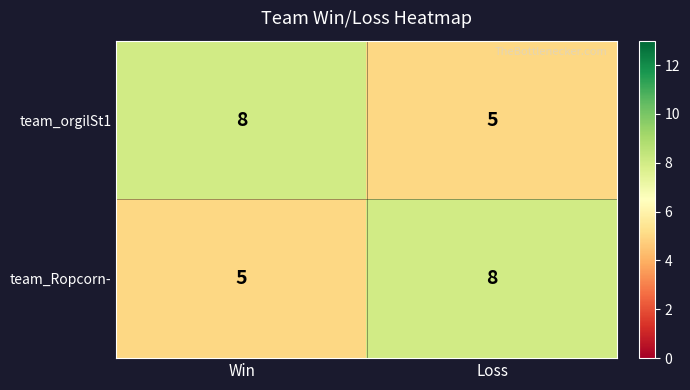

Count the number of data series in this chart.

2